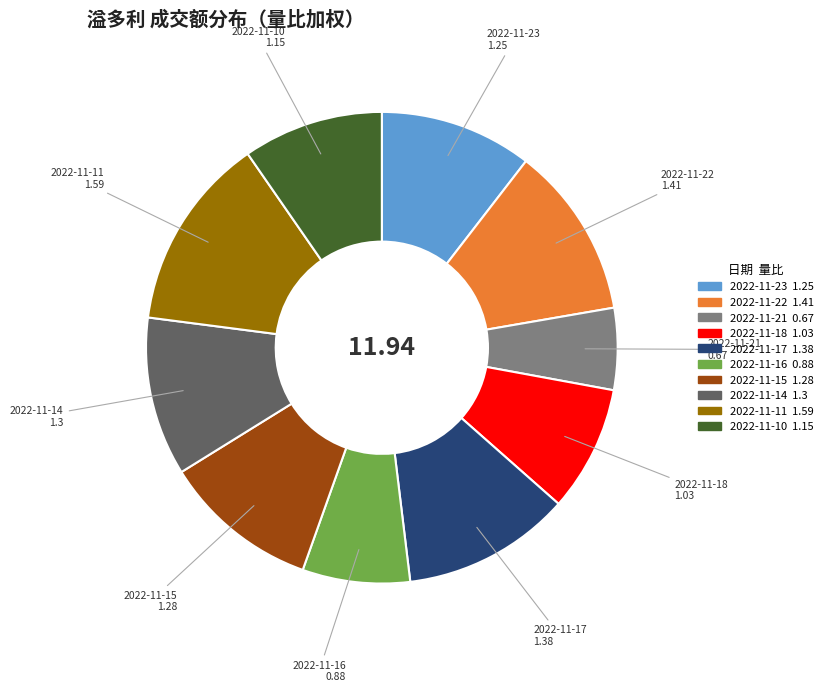

How many segments does this pie chart have?

10